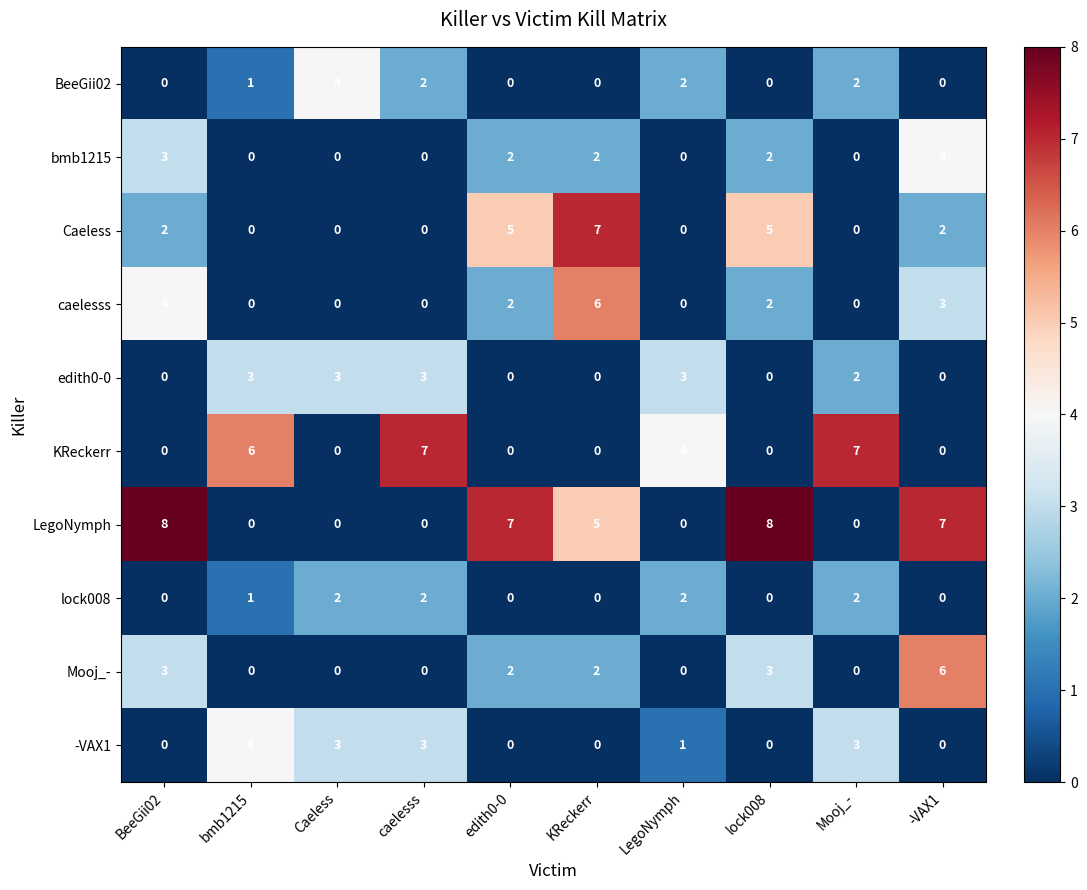

Count the number of categories in the chart.

10